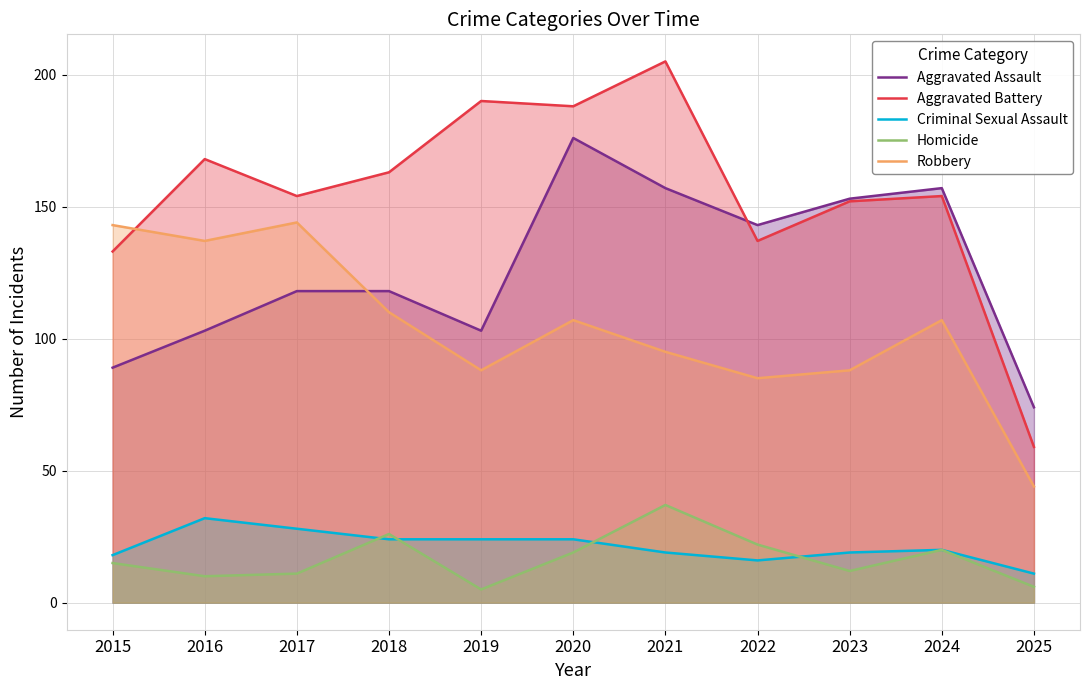

What is the difference between the Robbery values at 2022 and 2017?

59